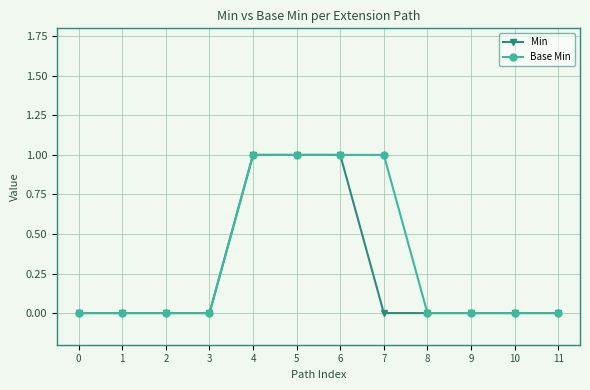

Rank the series by their average value, from highest to lowest.

Base Min, Min